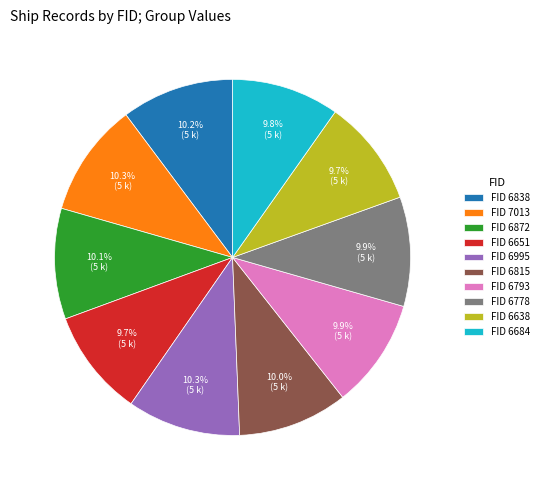

To the nearest percent, what is the difference between the largest and smallest slice percentages?

1%